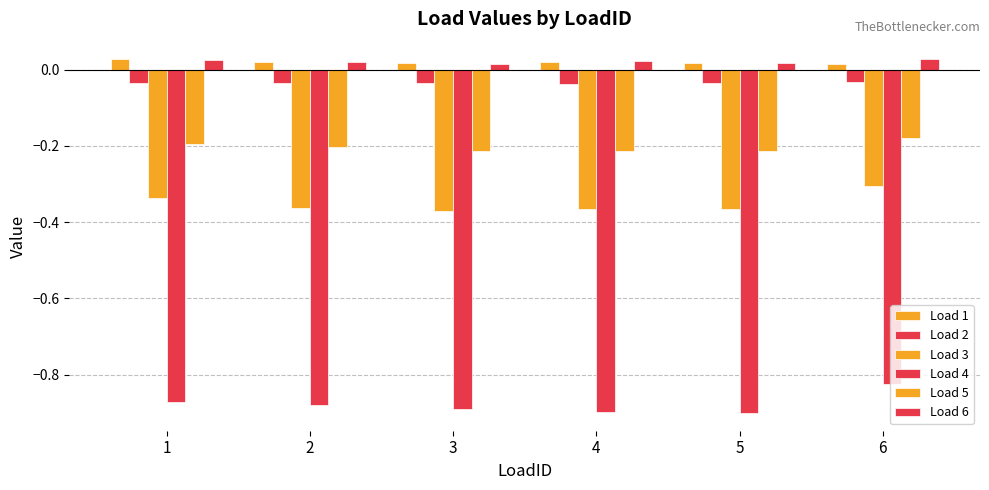

Reading left to right, extract all data points from this chart.

Load 1: 1=0.0	2=0.0	3=0.0	4=0.0	5=0.0	6=0.0
Load 2: 1=-0.0	2=-0.0	3=-0.0	4=-0.0	5=-0.0	6=-0.0
Load 3: 1=-0.3	2=-0.4	3=-0.4	4=-0.4	5=-0.4	6=-0.3
Load 4: 1=-0.9	2=-0.9	3=-0.9	4=-0.9	5=-0.9	6=-0.8
Load 5: 1=-0.2	2=-0.2	3=-0.2	4=-0.2	5=-0.2	6=-0.2
Load 6: 1=0.0	2=0.0	3=0.0	4=0.0	5=0.0	6=0.0